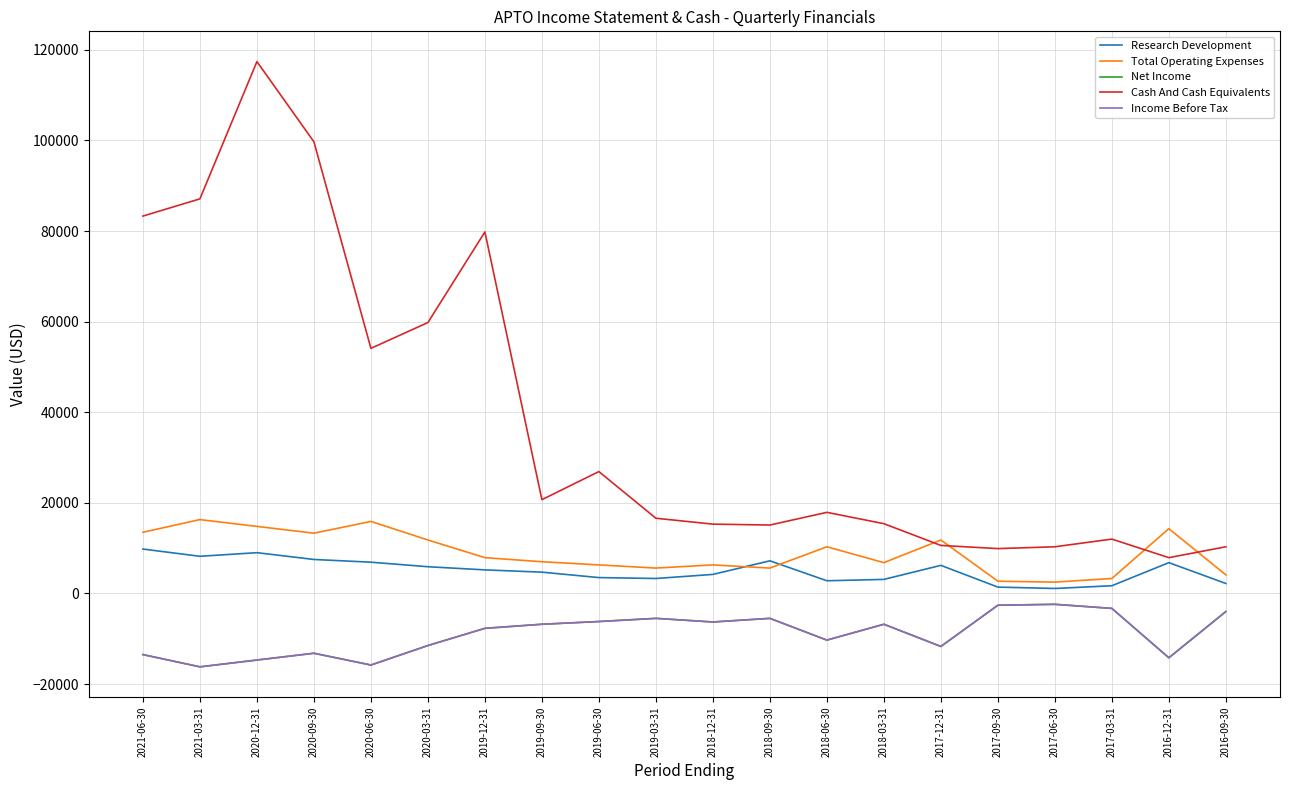

List the series in order of their peak value, highest first.

Cash And Cash Equivalents, Total Operating Expenses, Research Development, Net Income, Income Before Tax